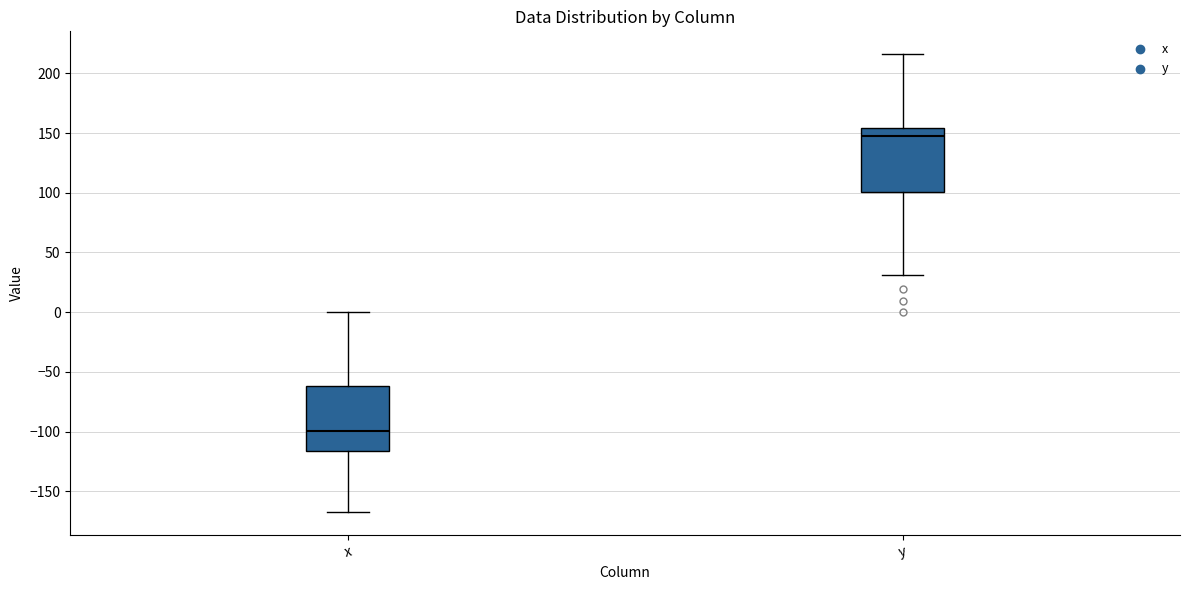

Reading left to right, read every box against the y-axis: the position of its median line, the range the box covers, and the ends of its whiskers. The values are not printed on the chart, so give them approximately, as read against the axis.

x: median -100, box -115 to -60, whiskers -170 to 0
y: median 145, box 100 to 155, whiskers 30 to 215